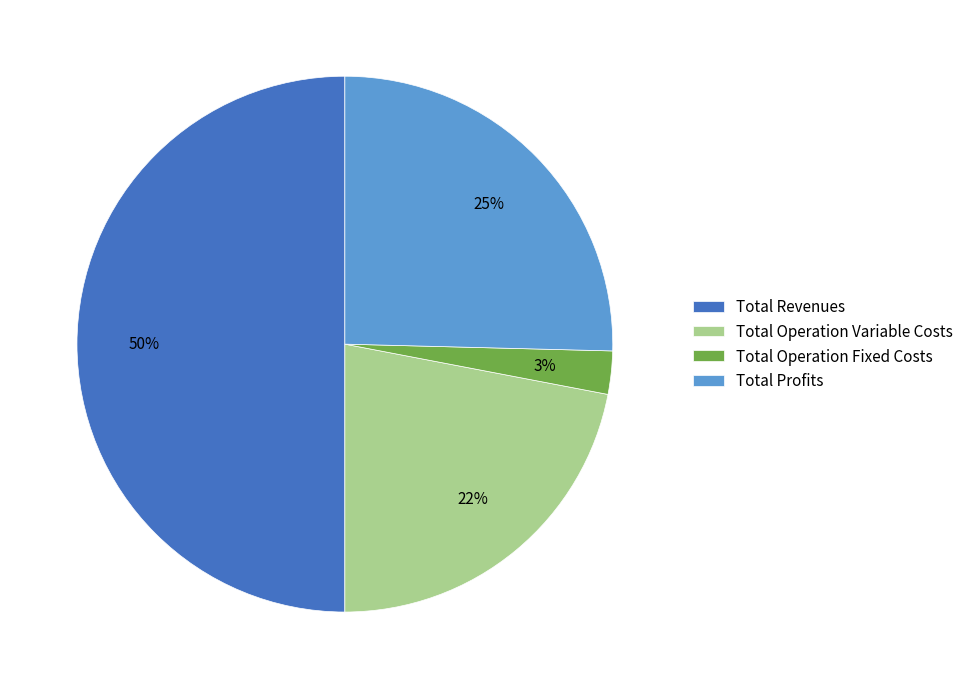

What percentage is the Total Operation Variable Costs slice, to the nearest percent?

22%